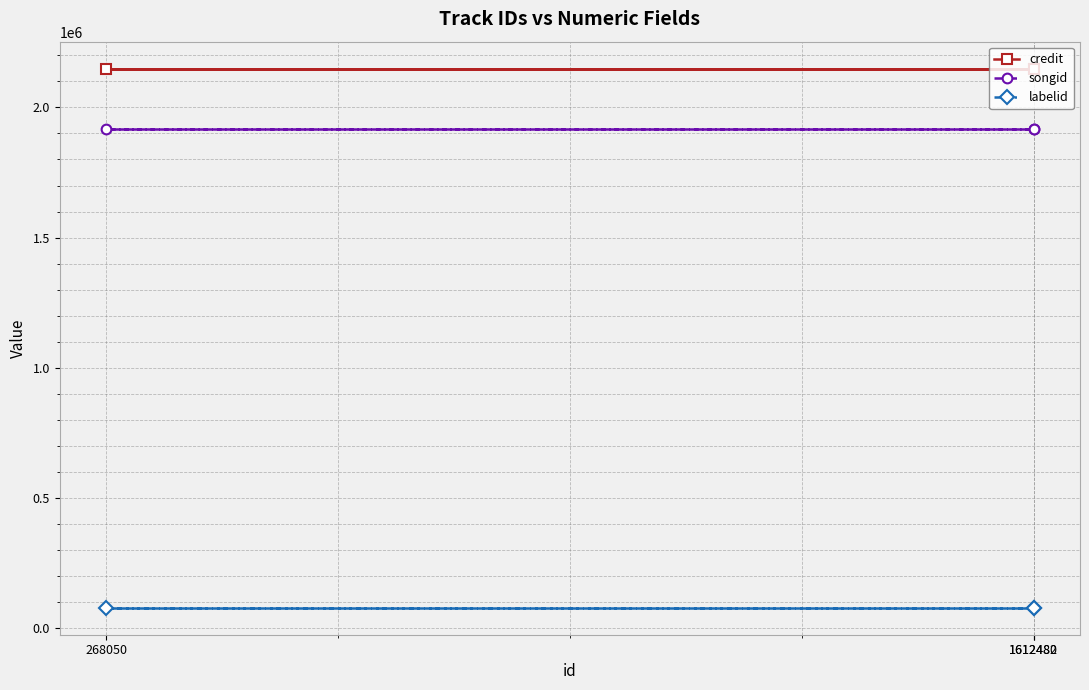

The value of credit at 268050 is 2149428. True or false?

True